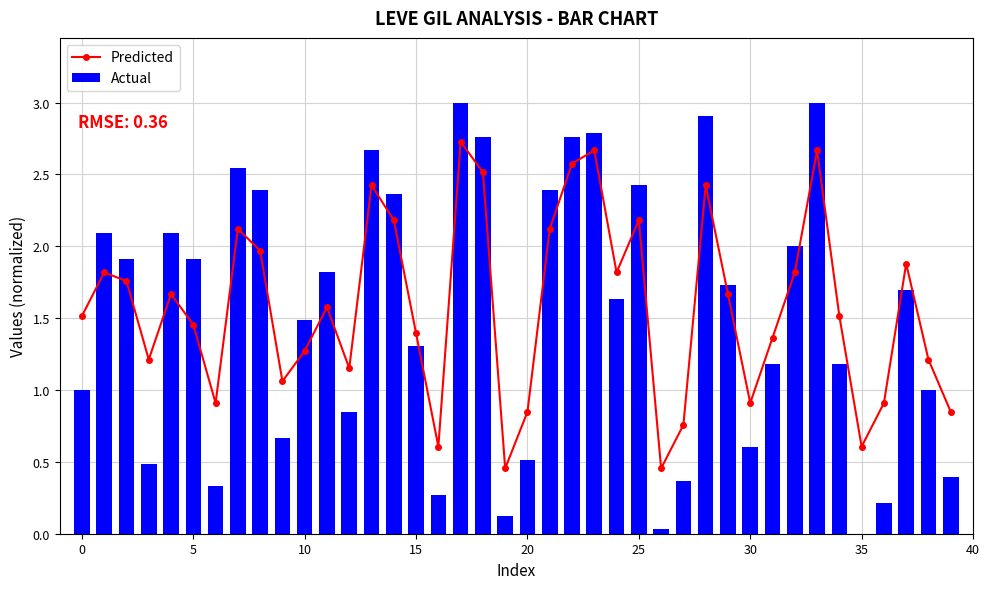

What is the maximum value for Actual?

3.0